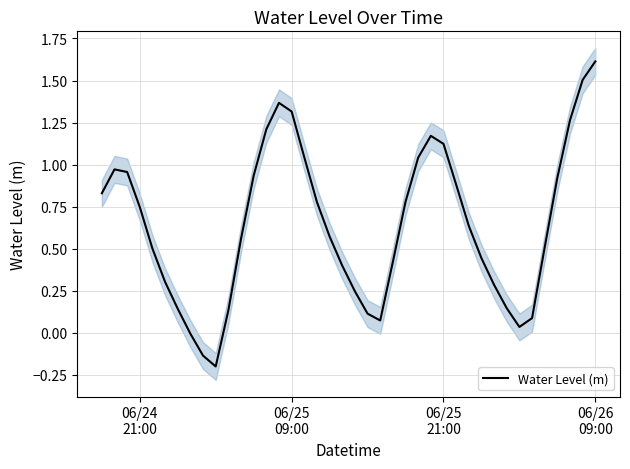

Does the chart have visible grid lines?

Yes